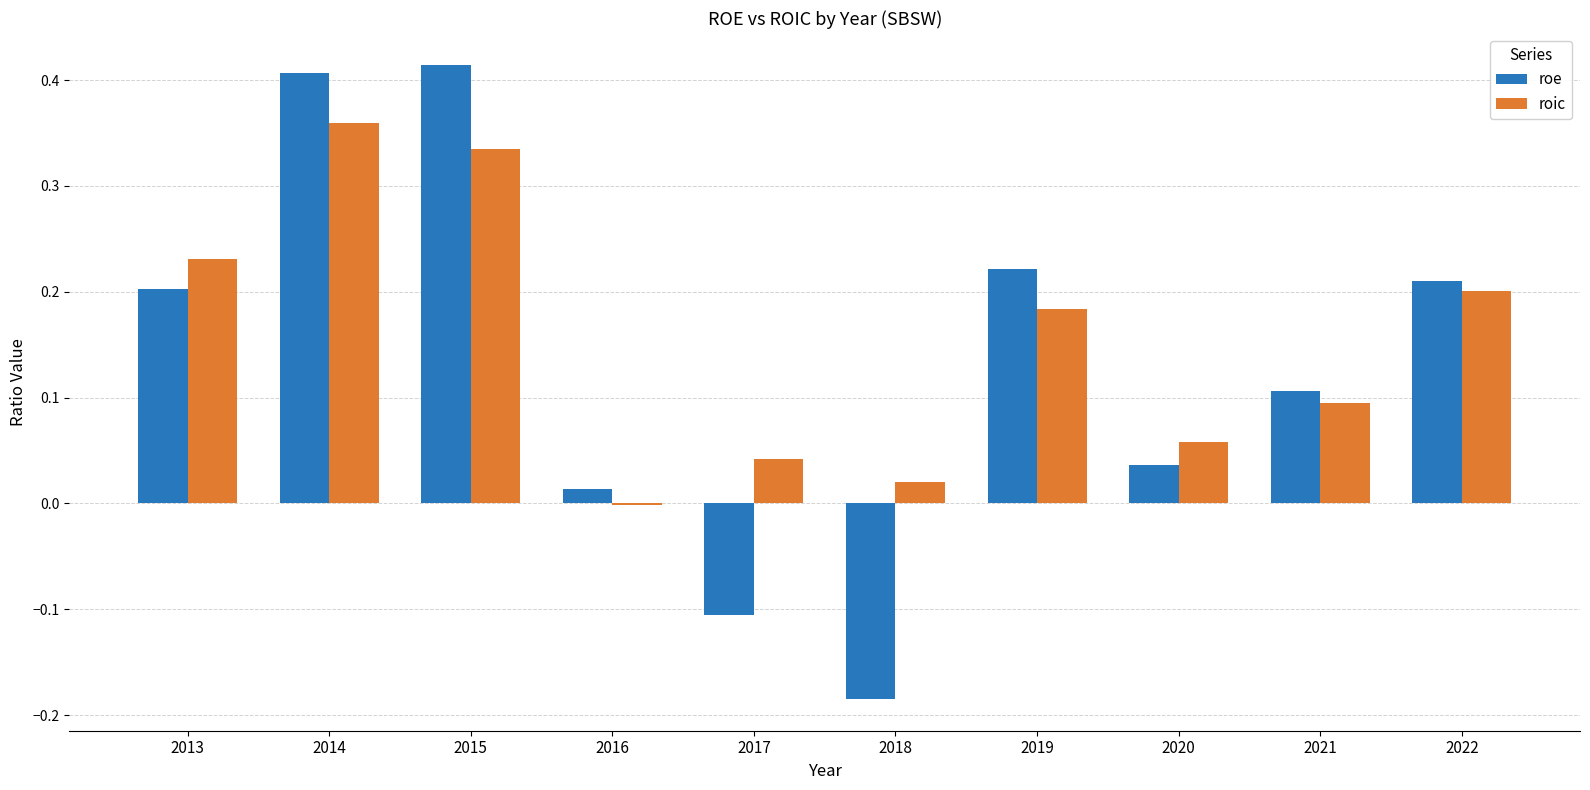

What is the total value across all series at 2015?

0.7